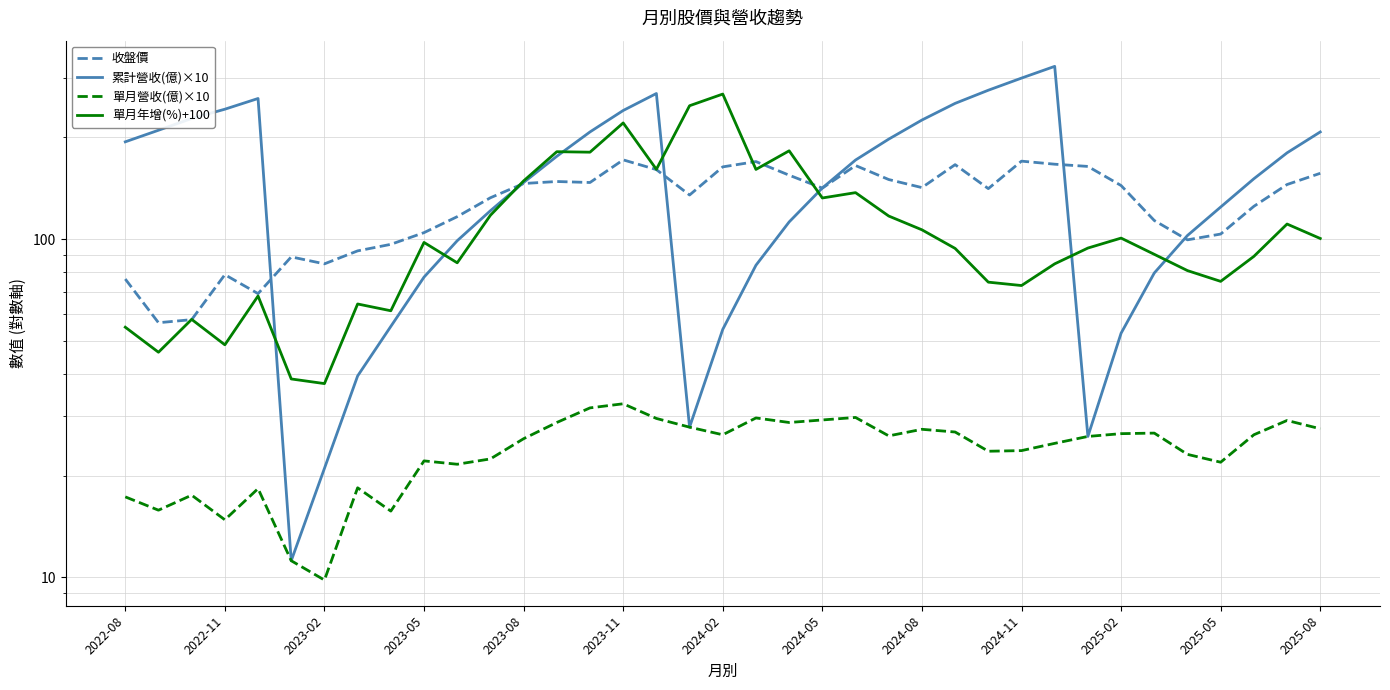

True or false: 單月營收(億)×10 and 單月年增(%)+100 cross at least once.

False